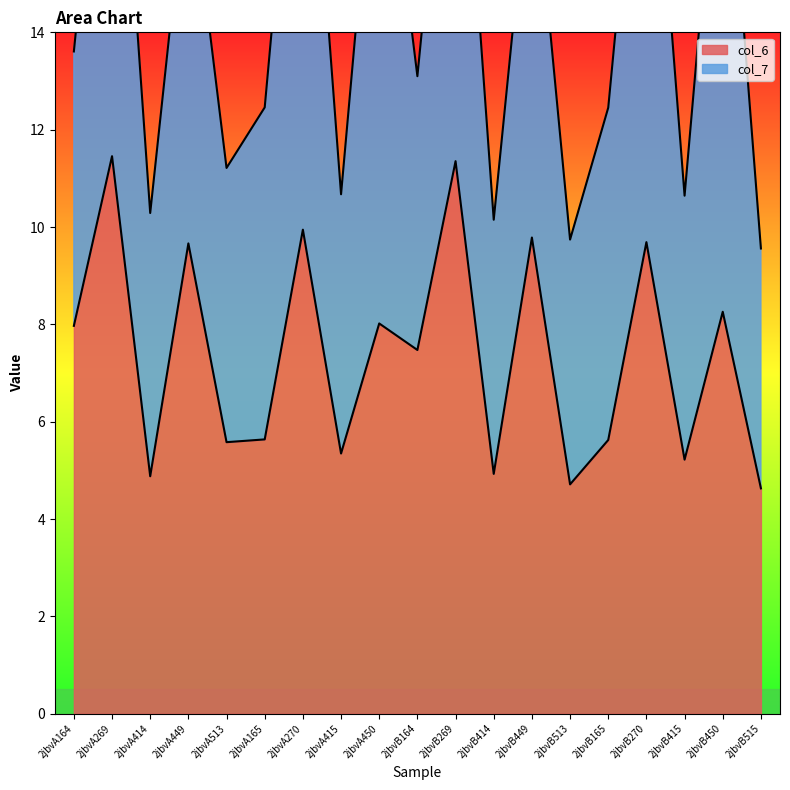

Where is the first local maximum?

2jbvA269